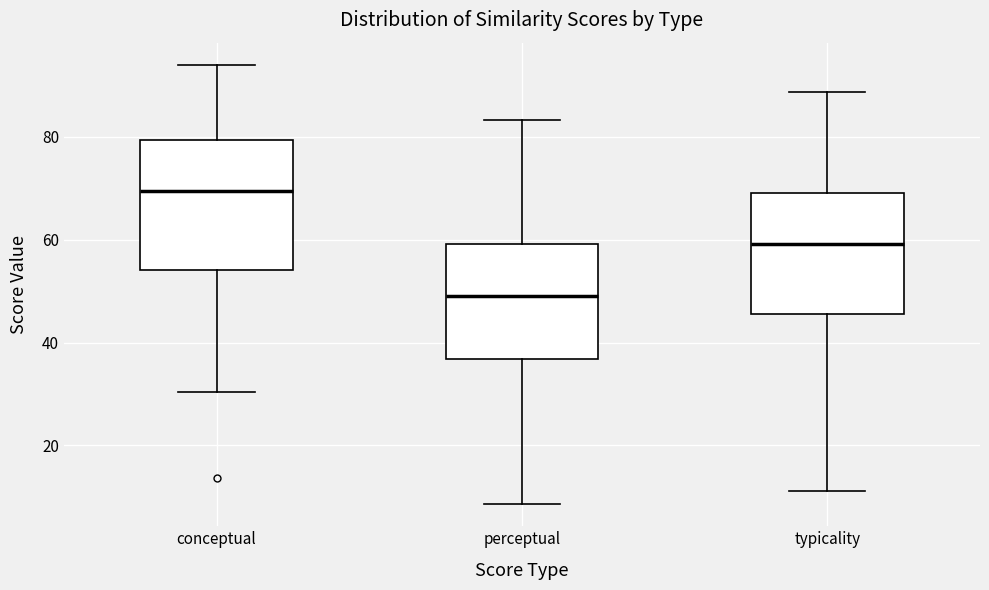

Where does the upper whisker of the box for perceptual end on the y-axis? The values are not printed on the chart, so give them approximately, as read against the axis.

84